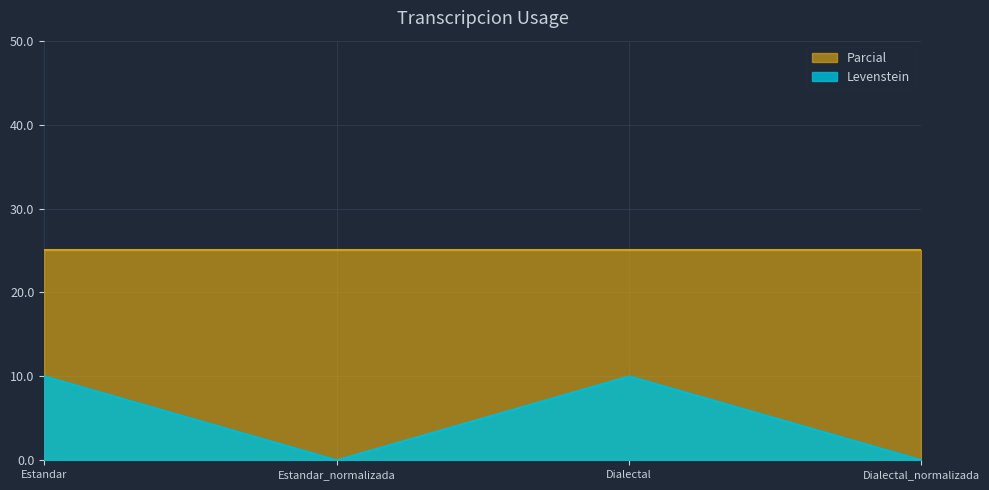

What is the difference between the values at Dialectal_normalizada and Dialectal?

10.0